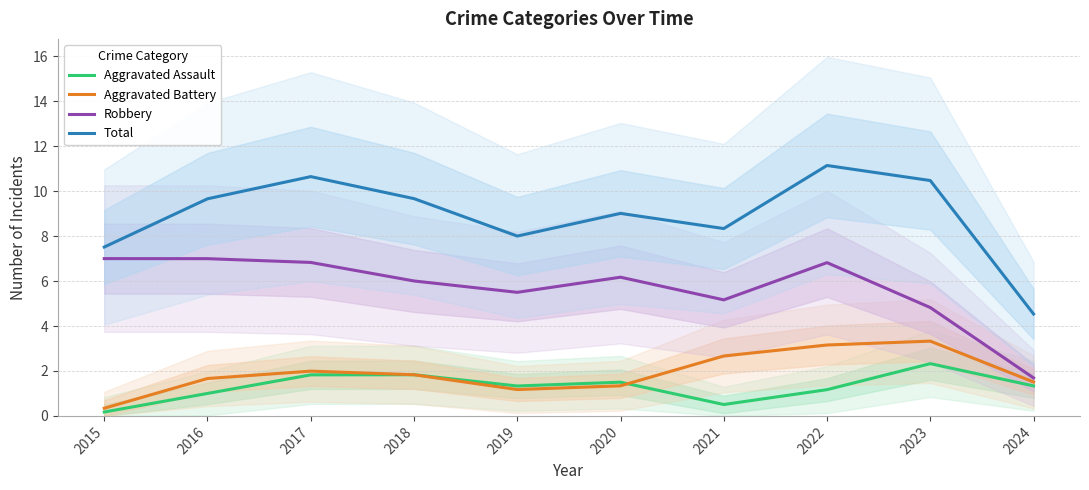

What is the value of the Robbery point at the 4th from the left?

6.0